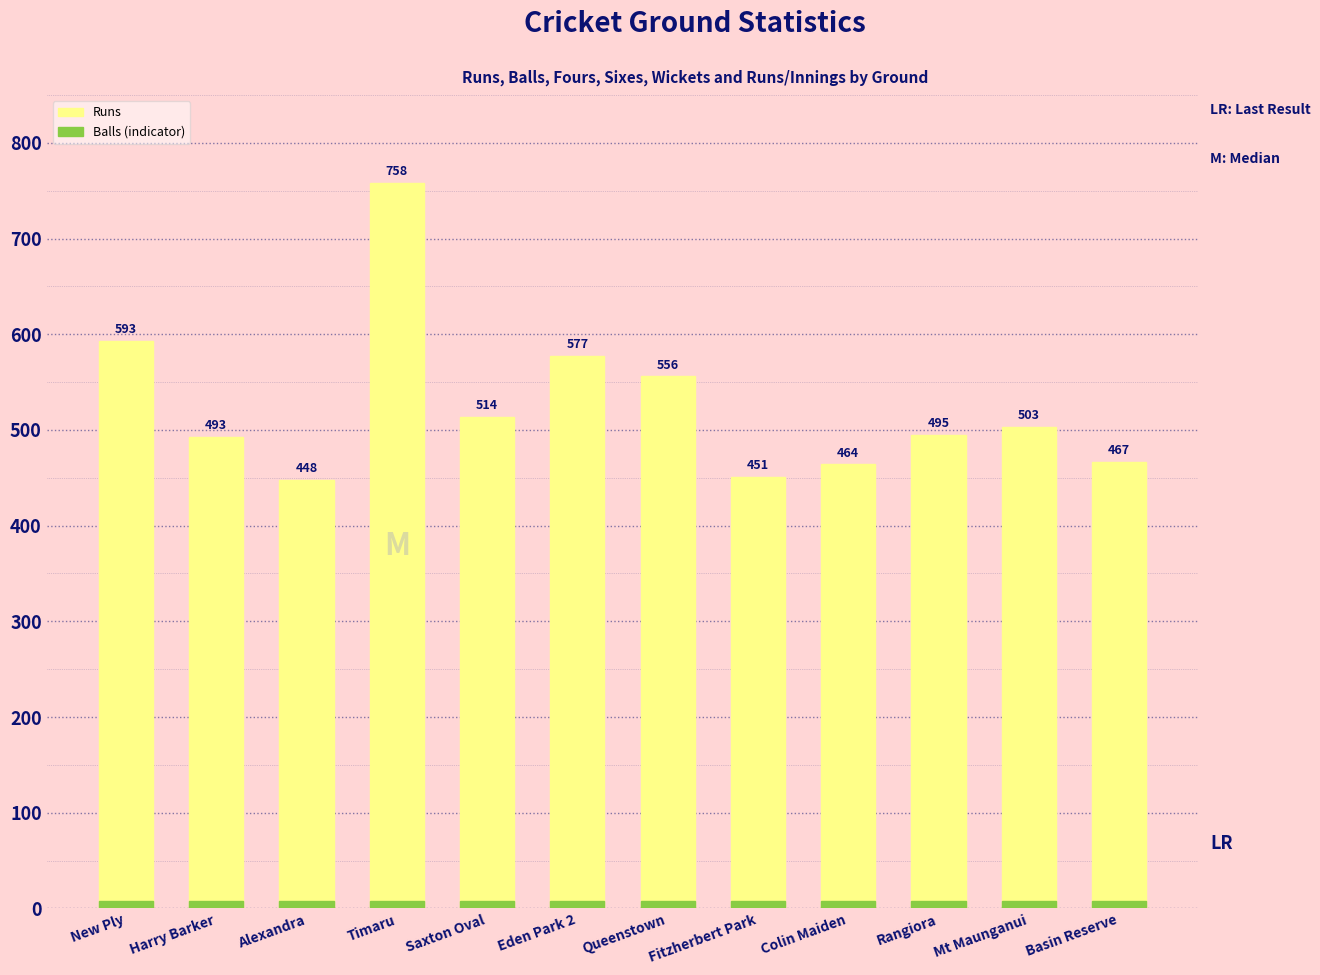

What is the highest value of the Balls (indicator) series?

8